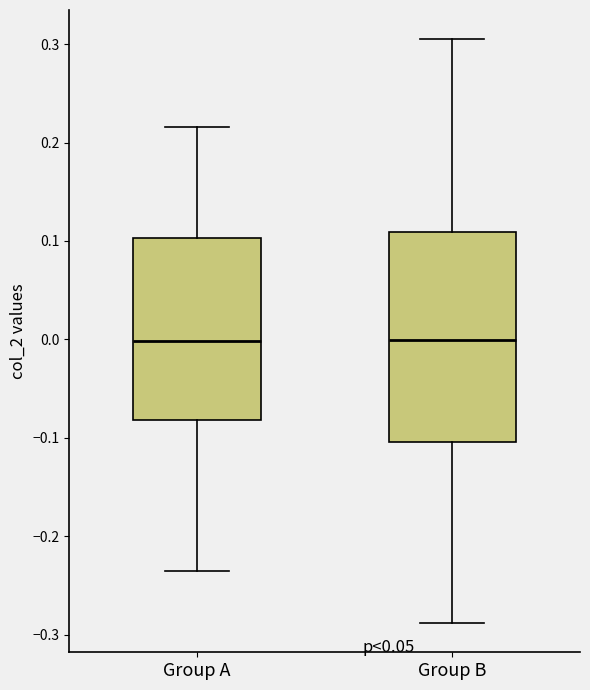

Reading left to right, transcribe this box plot: for each box, give where its median line is, the range the box spans, and where its two whiskers end, as read against the y-axis. The values are not printed on the chart, so give them approximately, as read against the axis.

Group A: median 0.00, box -0.08 to 0.10, whiskers -0.23 to 0.22
Group B: median 0.00, box -0.10 to 0.11, whiskers -0.29 to 0.30